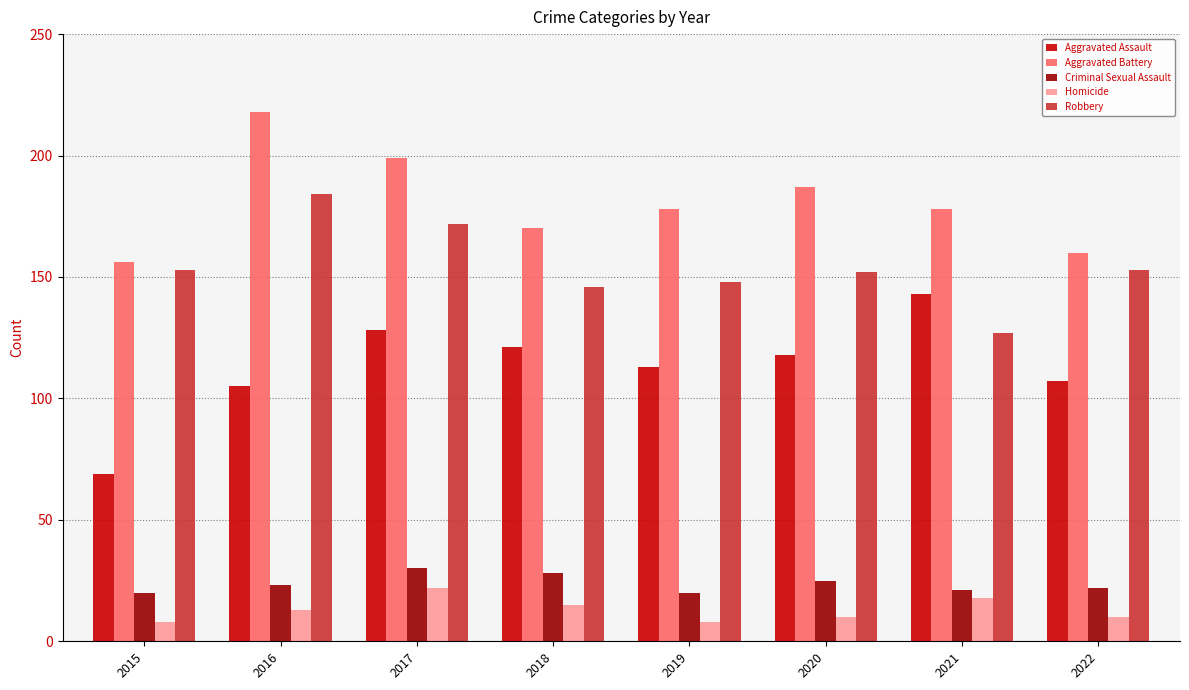

List the series in order of their peak value, highest first.

Aggravated Battery, Robbery, Aggravated Assault, Criminal Sexual Assault, Homicide